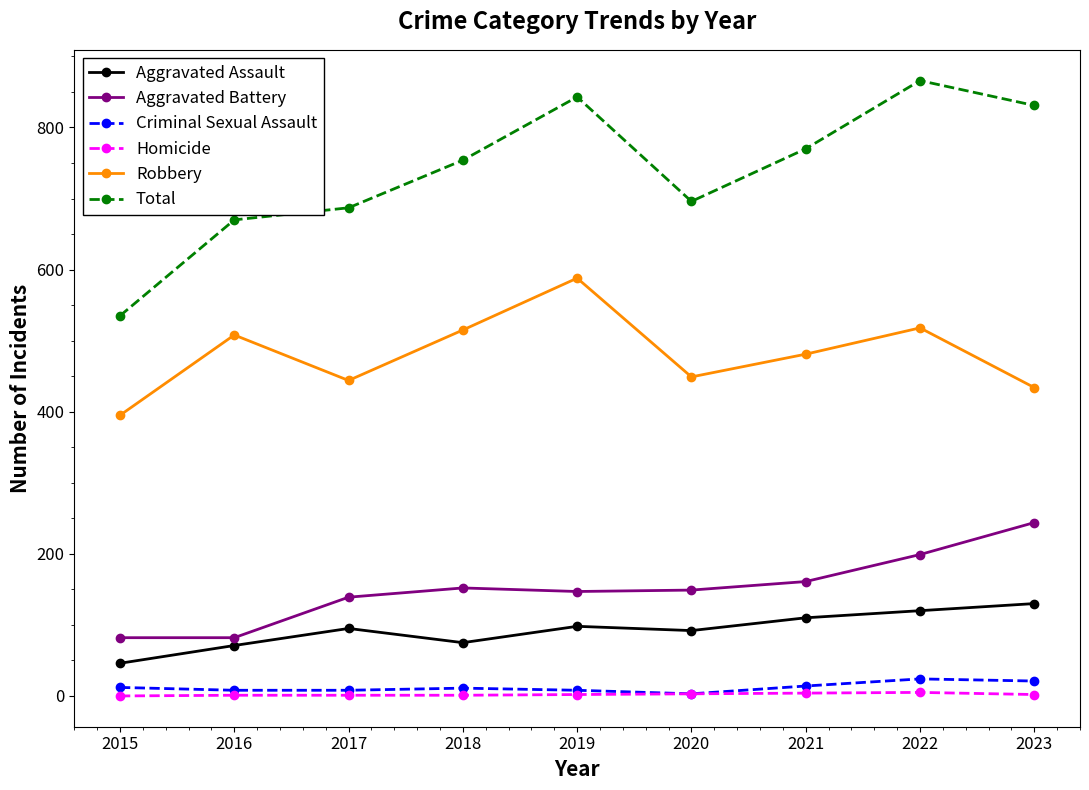

Which series has the widest spread of values?

Total